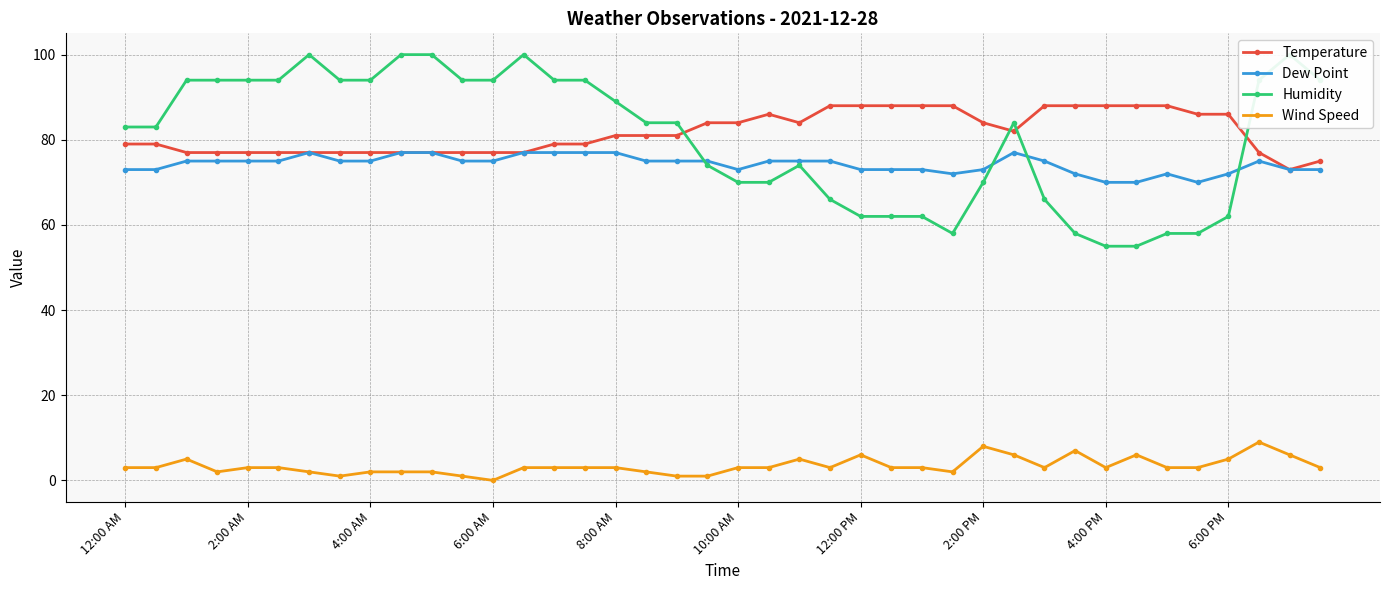

True or false: Wind Speed and Humidity intersect in this chart.

False